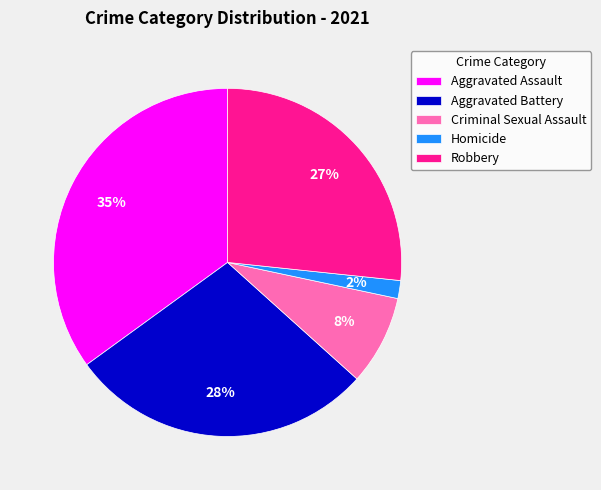

To the nearest percent, what portion does Aggravated Battery represent?

28%